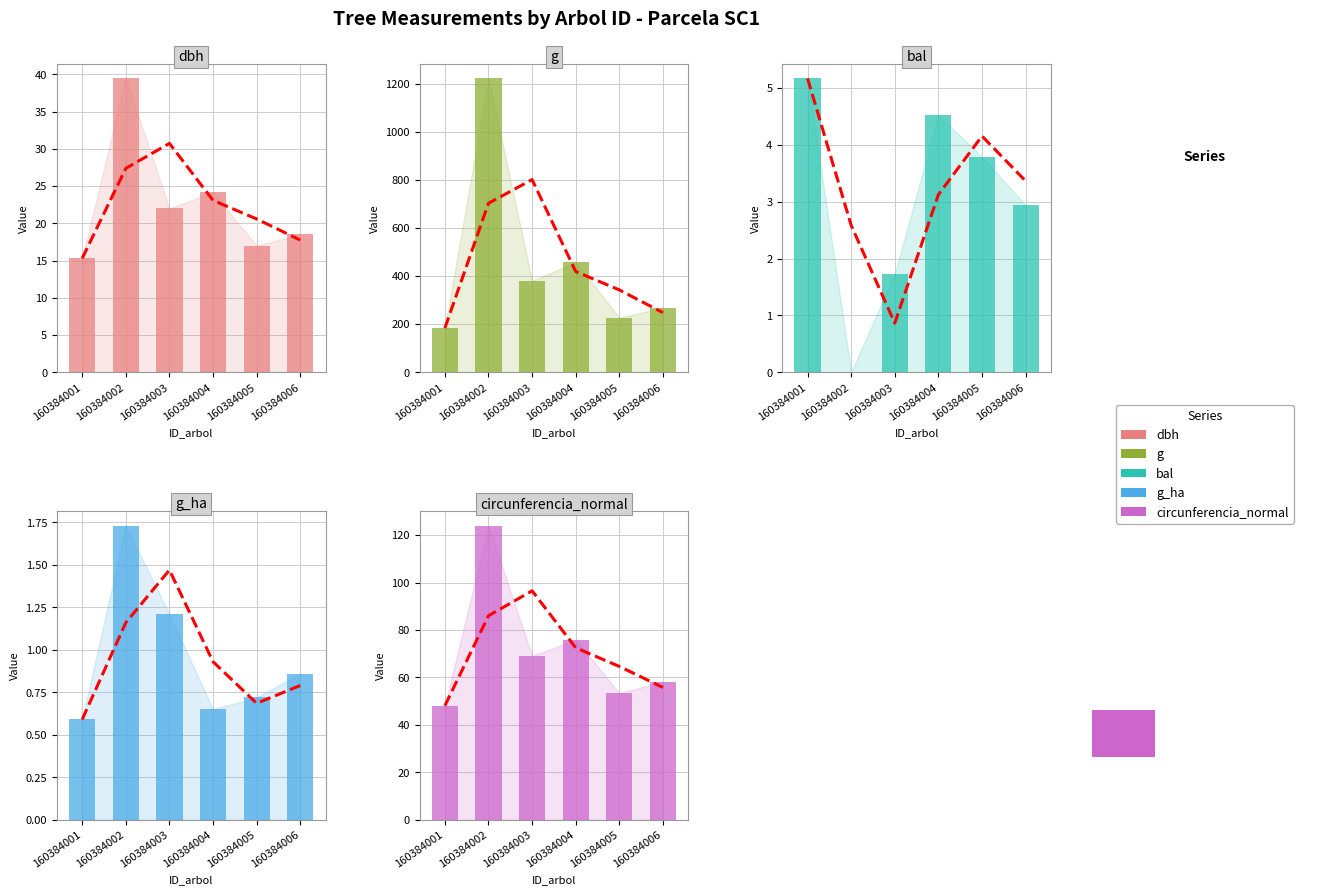

How many bars are there in total?

30